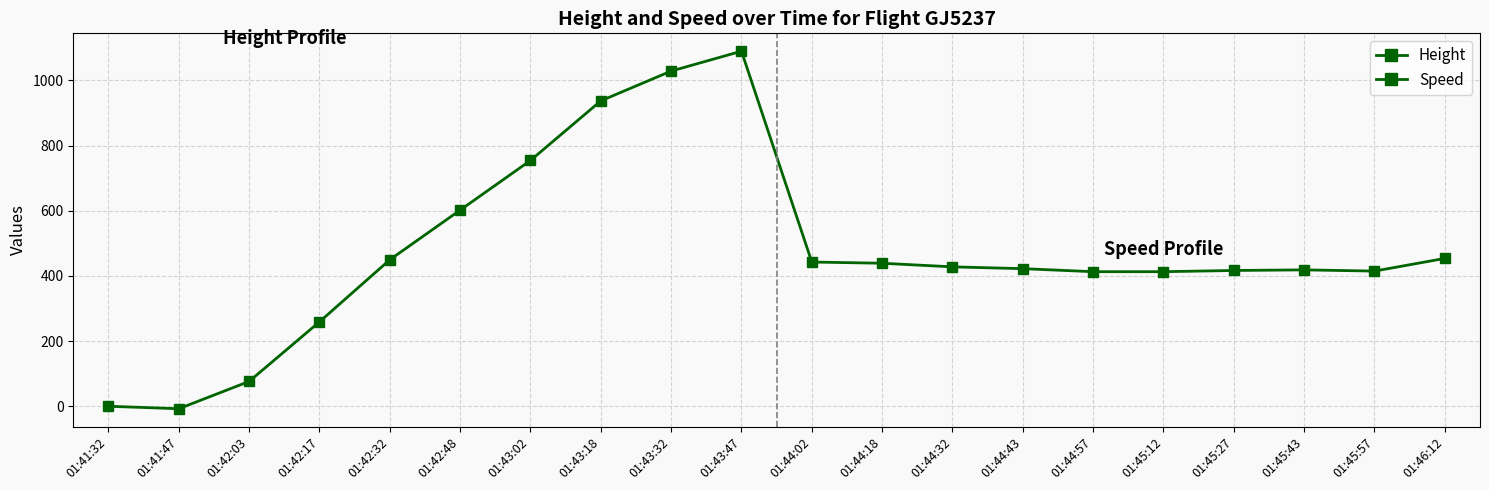

At which category is the sum across all series the highest?

01:43:47